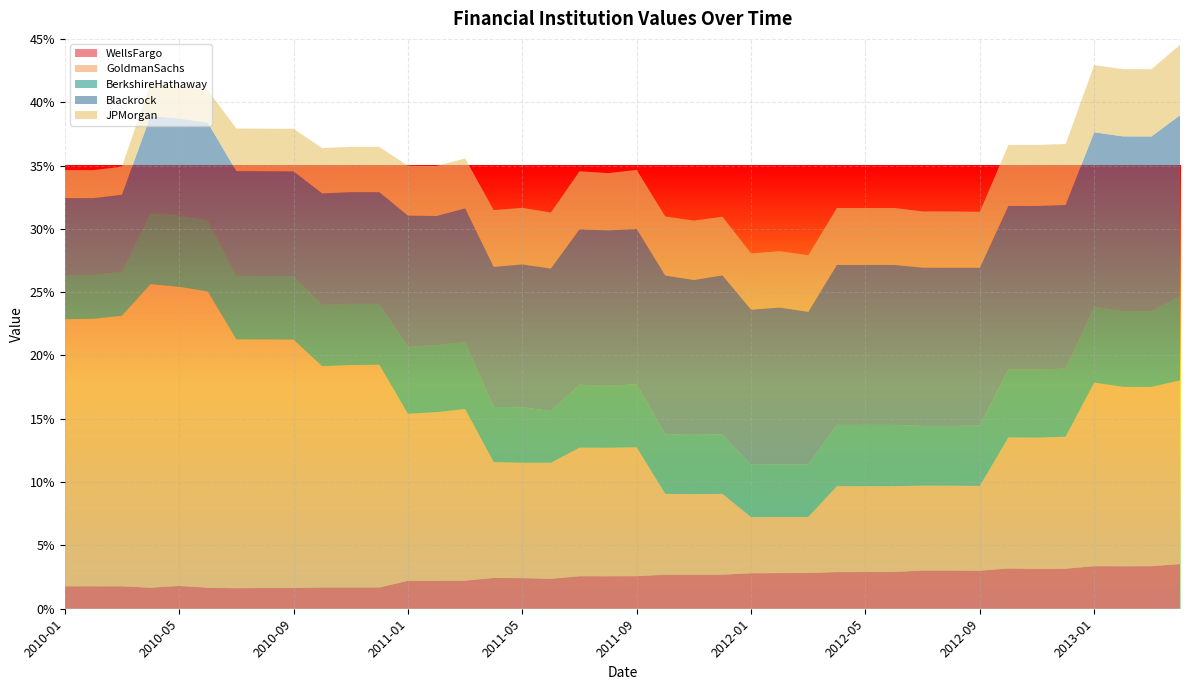

Reading left to right, extract all data points from this chart.

WellsFargo: 2010-01=1.8	2010-02=1.8	2010-03=1.8	2010-04=1.7	2010-05=1.8	2010-06=1.7	2010-07=1.6	2010-08=1.6	2010-09=1.6	2010-10=1.7	2010-11=1.7	2010-12=1.7	2011-01=2.2	2011-02=2.2	2011-03=2.2	2011-04=2.4	2011-05=2.4	2011-06=2.4	2011-07=2.6	2011-08=2.6	2011-09=2.6	2011-10=2.7	2011-11=2.7	2011-12=2.7	2012-01=2.8	2012-02=2.8	2012-03=2.8	2012-04=2.9	2012-05=2.9	2012-06=2.9	2012-07=3.0	2012-08=3.0	2012-09=3.0	2012-10=3.2	2012-11=3.1	2012-12=3.2	2013-01=3.4	2013-02=3.4	2013-03=3.4	2013-04=3.5
GoldmanSachs: 2010-01=21.1	2010-02=21.1	2010-03=21.4	2010-04=24.0	2010-05=23.6	2010-06=23.4	2010-07=19.6	2010-08=19.6	2010-09=19.6	2010-10=17.5	2010-11=17.6	2010-12=17.6	2011-01=13.2	2011-02=13.3	2011-03=13.5	2011-04=9.1	2011-05=9.1	2011-06=9.2	2011-07=10.2	2011-08=10.2	2011-09=10.2	2011-10=6.4	2011-11=6.4	2011-12=6.4	2012-01=4.4	2012-02=4.4	2012-03=4.4	2012-04=6.8	2012-05=6.8	2012-06=6.8	2012-07=6.7	2012-08=6.7	2012-09=6.7	2012-10=10.3	2012-11=10.4	2012-12=10.4	2013-01=14.5	2013-02=14.2	2013-03=14.2	2013-04=14.5
BerkshireHathaway: 2010-01=3.5	2010-02=3.5	2010-03=3.5	2010-04=5.6	2010-05=5.6	2010-06=5.6	2010-07=5.0	2010-08=5.0	2010-09=5.0	2010-10=4.8	2010-11=4.8	2010-12=4.8	2011-01=5.3	2011-02=5.3	2011-03=5.3	2011-04=4.4	2011-05=4.4	2011-06=4.1	2011-07=5.0	2011-08=4.9	2011-09=5.0	2011-10=4.7	2011-11=4.7	2011-12=4.7	2012-01=4.1	2012-02=4.2	2012-03=4.1	2012-04=4.8	2012-05=4.8	2012-06=4.8	2012-07=4.7	2012-08=4.7	2012-09=4.8	2012-10=5.4	2012-11=5.4	2012-12=5.4	2013-01=6.0	2013-02=6.0	2013-03=6.0	2013-04=6.7
Blackrock: 2010-01=6.1	2010-02=6.1	2010-03=6.1	2010-04=7.6	2010-05=7.6	2010-06=7.7	2010-07=8.3	2010-08=8.3	2010-09=8.3	2010-10=8.8	2010-11=8.8	2010-12=8.8	2011-01=10.4	2011-02=10.2	2011-03=10.6	2011-04=11.1	2011-05=11.3	2011-06=11.3	2011-07=12.3	2011-08=12.3	2011-09=12.3	2011-10=12.6	2011-11=12.2	2011-12=12.6	2012-01=12.2	2012-02=12.4	2012-03=12.1	2012-04=12.6	2012-05=12.6	2012-06=12.6	2012-07=12.5	2012-08=12.5	2012-09=12.5	2012-10=12.9	2012-11=12.9	2012-12=12.9	2013-01=13.8	2013-02=13.8	2013-03=13.8	2013-04=14.3
JPMorgan: 2010-01=2.2	2010-02=2.2	2010-03=2.2	2010-04=2.6	2010-05=2.6	2010-06=2.6	2010-07=3.4	2010-08=3.4	2010-09=3.4	2010-10=3.6	2010-11=3.6	2010-12=3.6	2011-01=3.9	2011-02=3.9	2011-03=3.9	2011-04=4.5	2011-05=4.5	2011-06=4.4	2011-07=4.6	2011-08=4.5	2011-09=4.7	2011-10=4.7	2011-11=4.7	2011-12=4.6	2012-01=4.4	2012-02=4.5	2012-03=4.5	2012-04=4.5	2012-05=4.5	2012-06=4.5	2012-07=4.4	2012-08=4.4	2012-09=4.4	2012-10=4.8	2012-11=4.8	2012-12=4.8	2013-01=5.3	2013-02=5.3	2013-03=5.3	2013-04=5.6